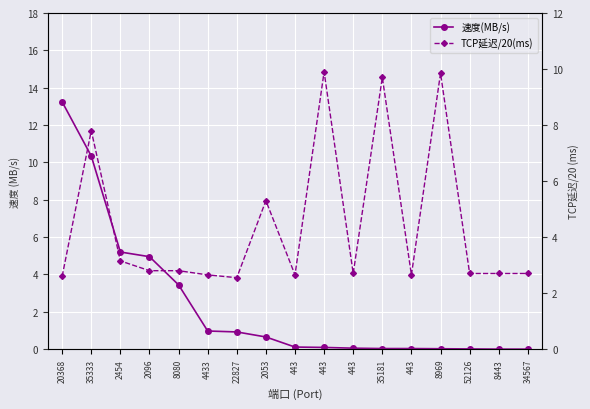

After their last crossing, which series has the higher values: TCP延迟/20(ms) or 速度(MB/s)?

TCP延迟/20(ms)